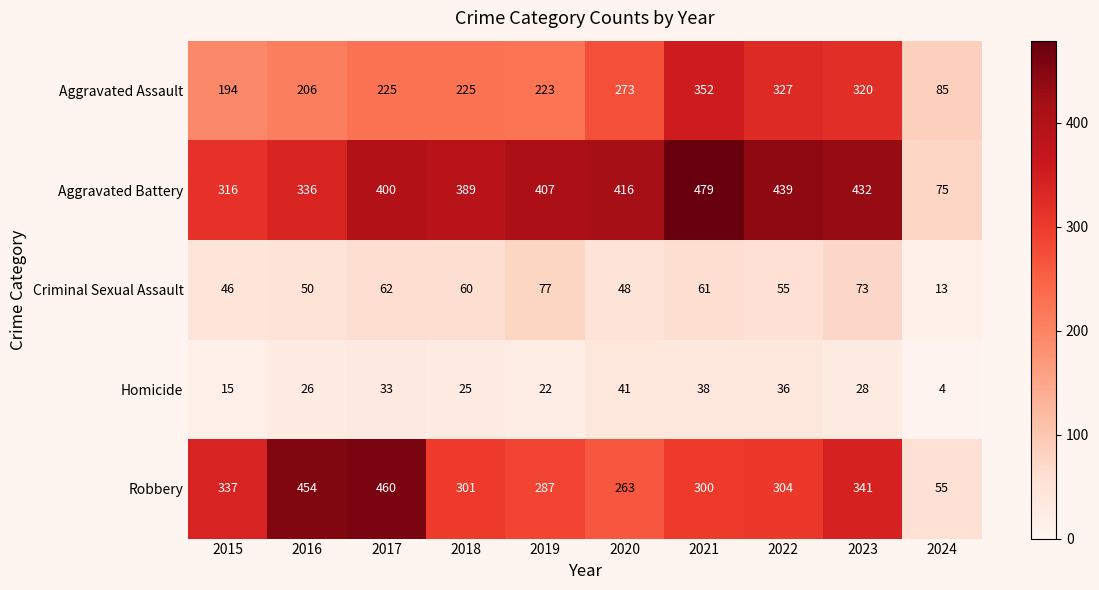

What is the difference between the Criminal Sexual Assault values at 2015 and 2019?

31